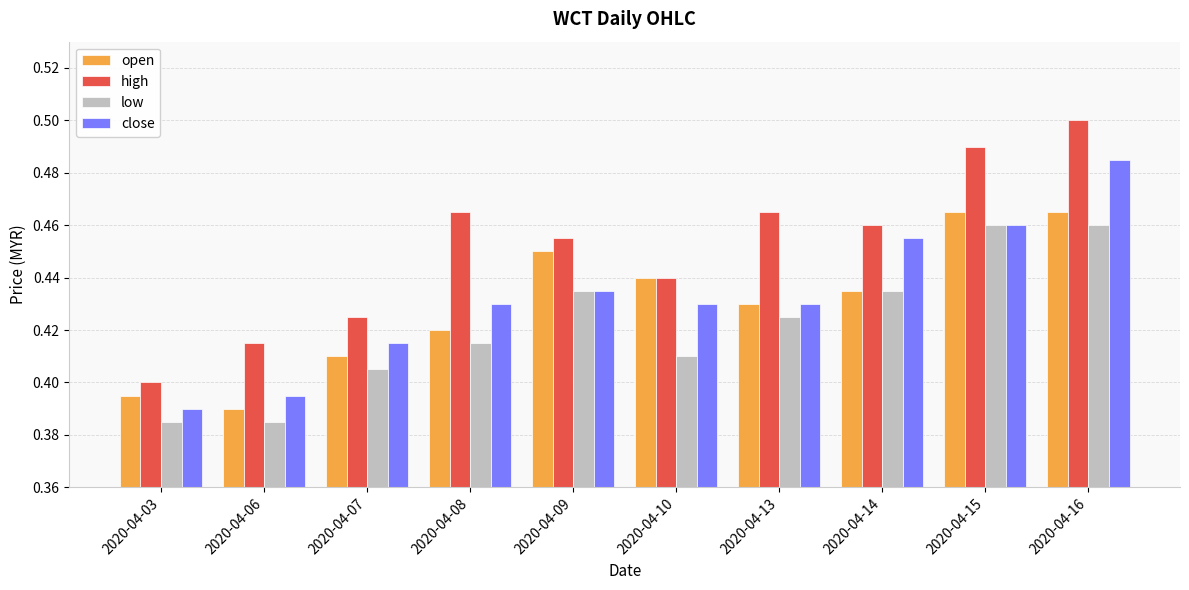

What is the difference between the second highest and minimum values in the close series?

0.1